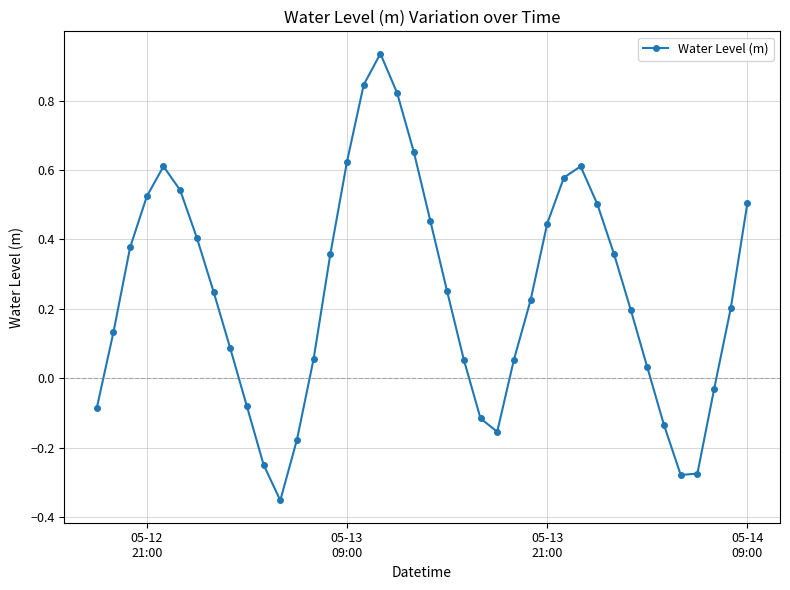

What is the difference between the maximum and minimum values?

1.3